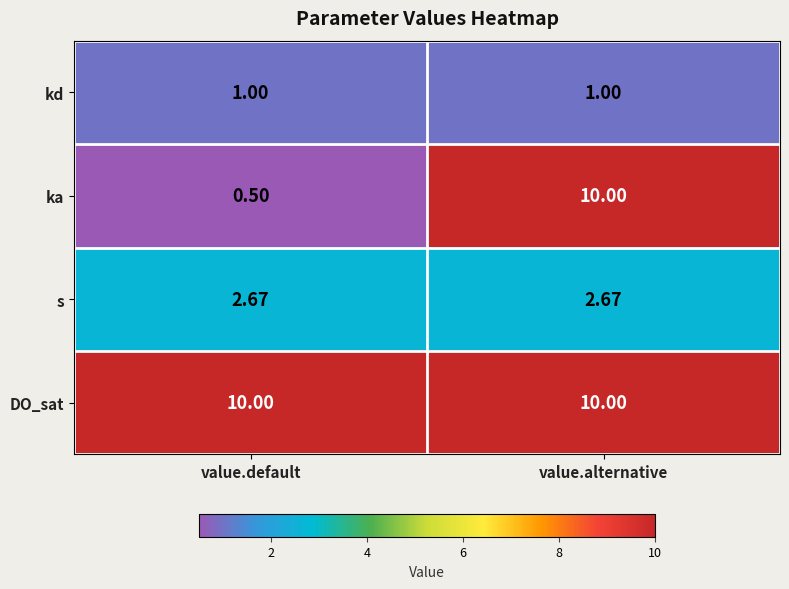

List the series in order of their overall mean, highest first.

DO_sat, ka, s, kd